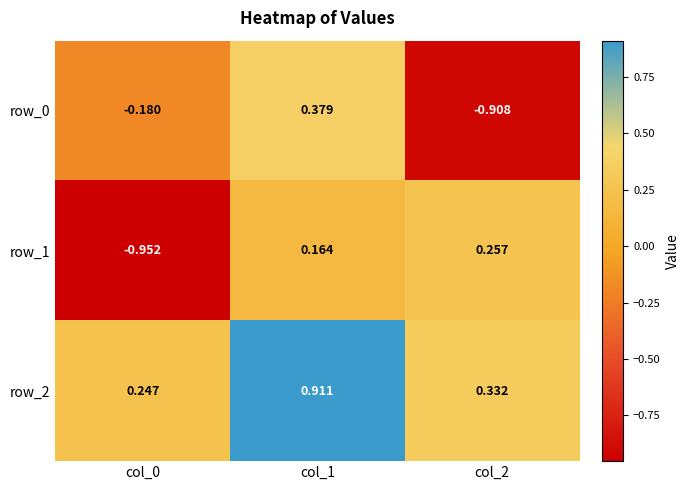

Is the value of row_2 at col_2 greater than the value of row_0 at col_1?

No